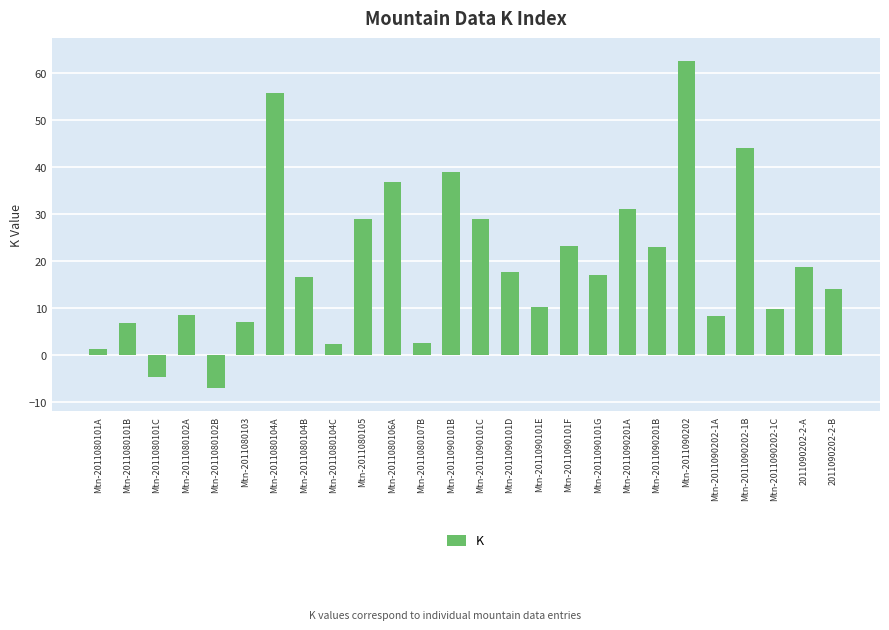

How many negative values are there?

2